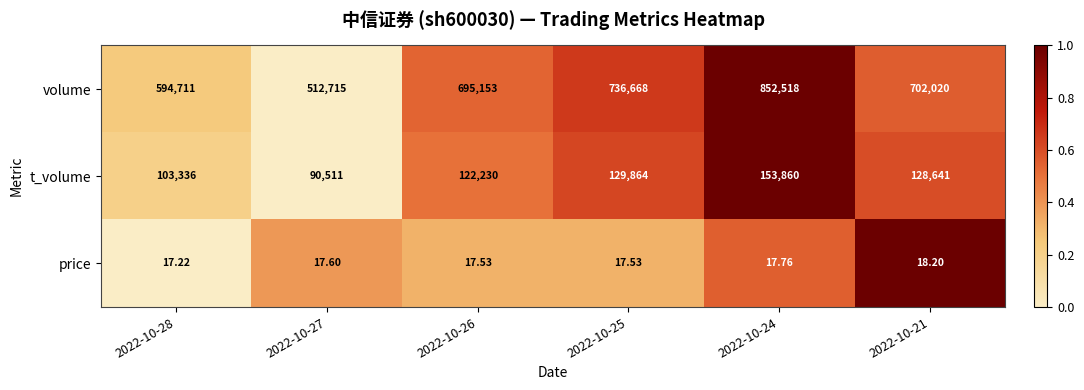

Rank the series by their maximum value, from lowest to highest.

price, t_volume, volume